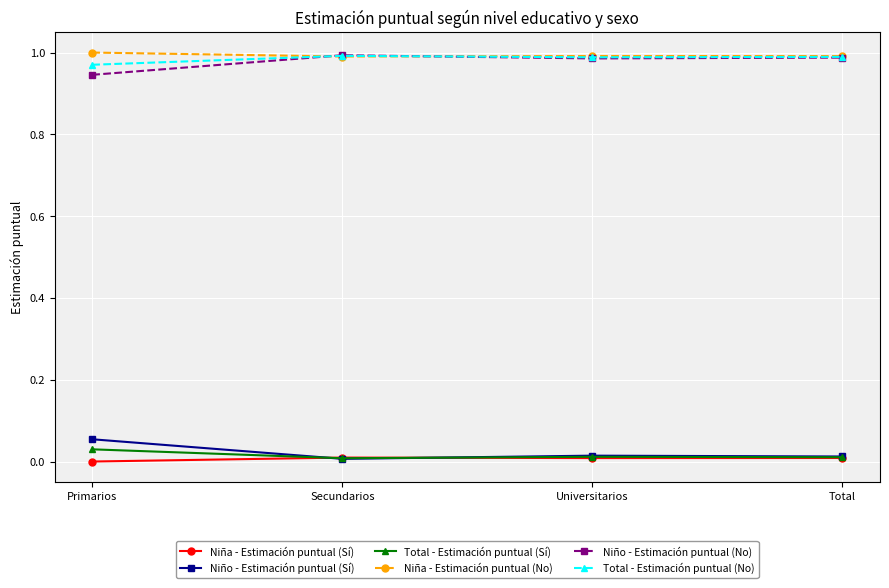

Where is the first local maximum for Total - Estimación puntual (Sí)?

Universitarios